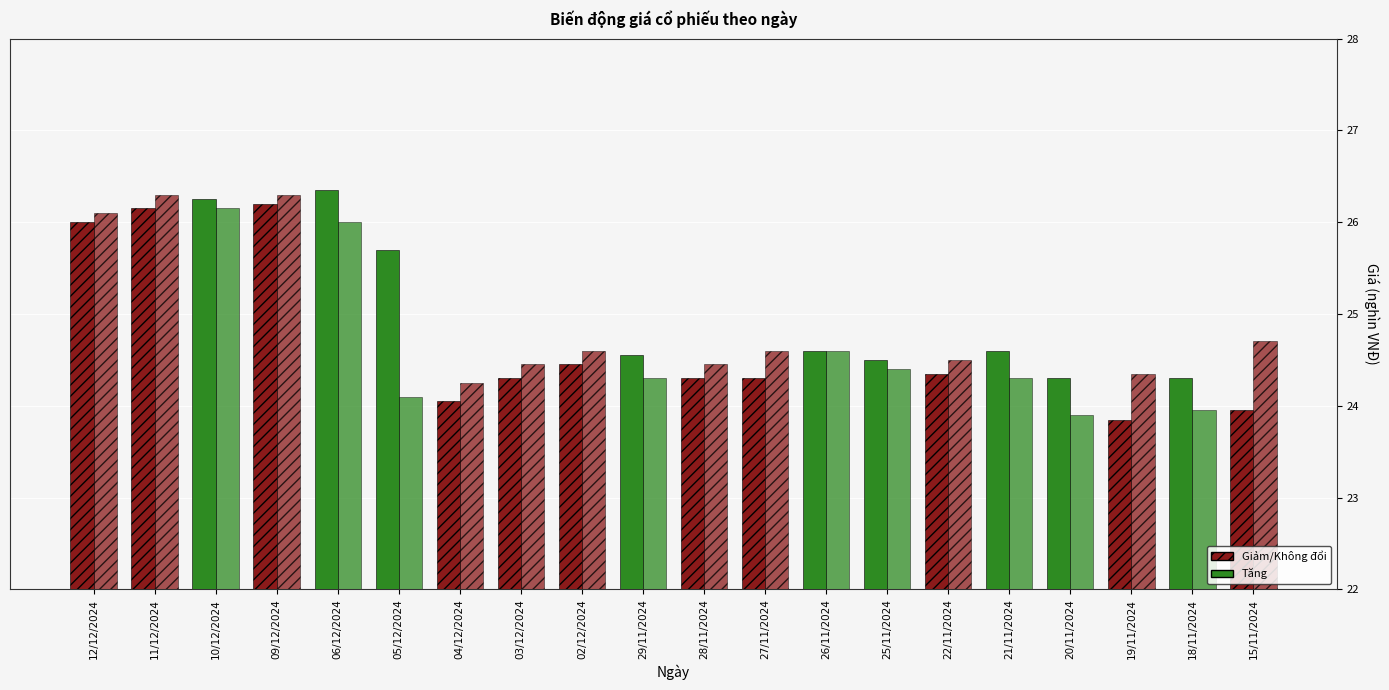

How many bars are there in total?

40